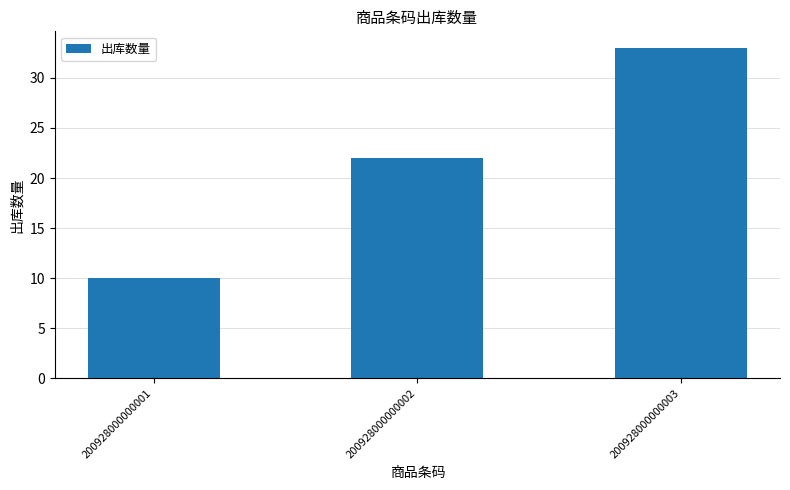

Rank the categories by value from lowest to highest.

200928000000001, 200928000000002, 200928000000003